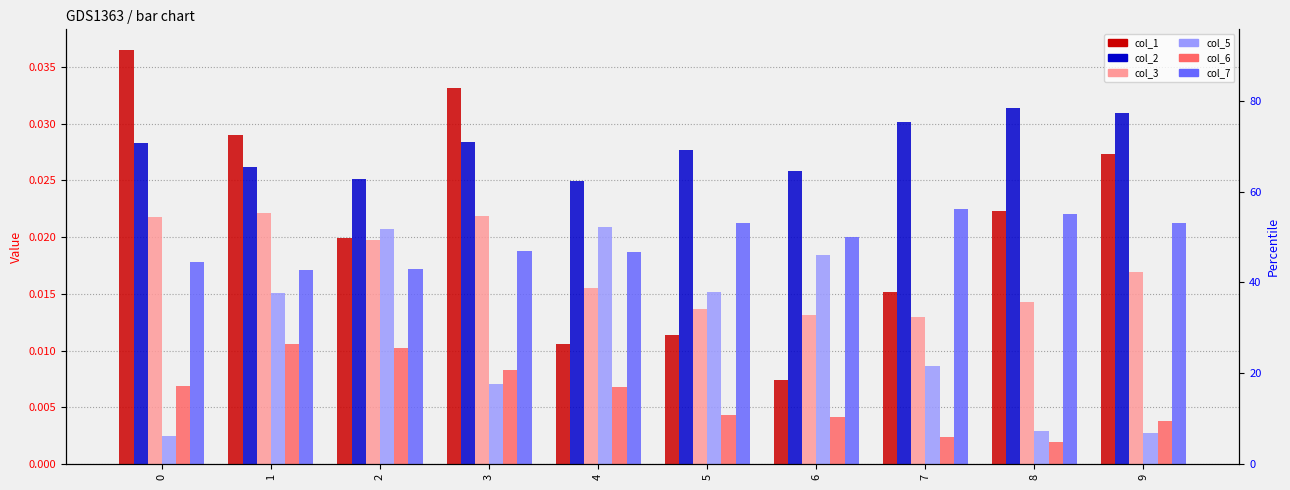

Is it true that col_1 equals 0.0 at 7?

True